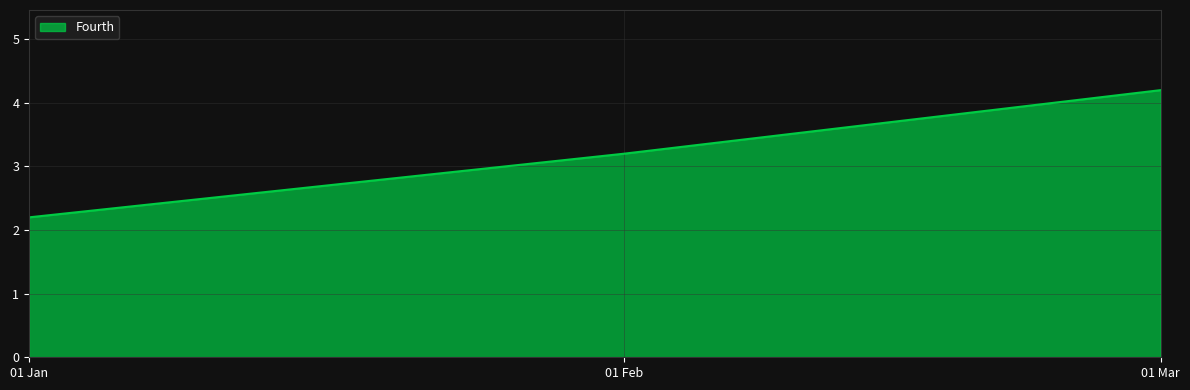

What is the sum of all values?

9.6